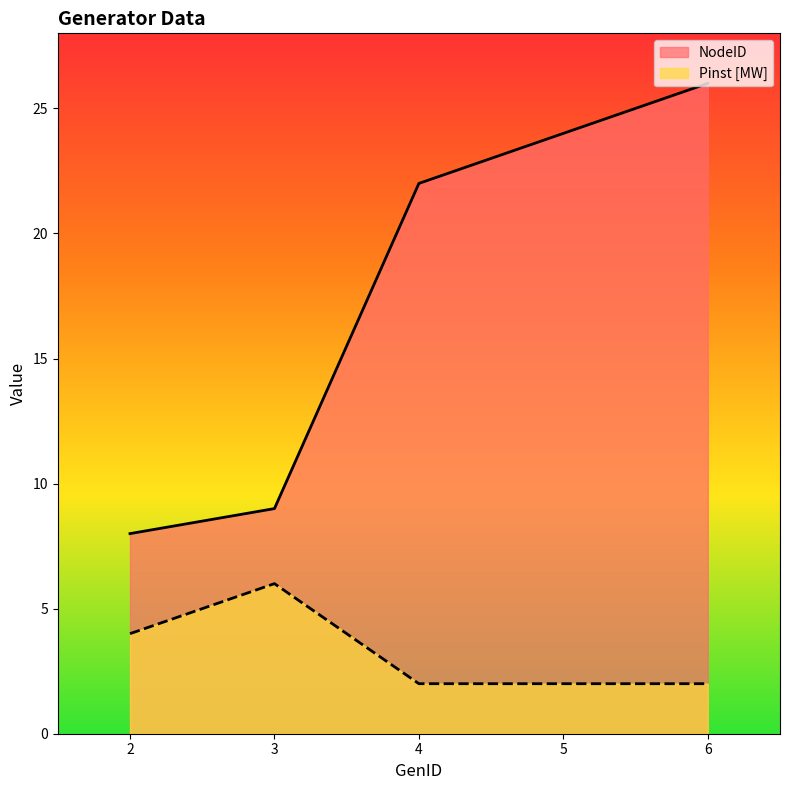

What is the total value across all series at 2?

12